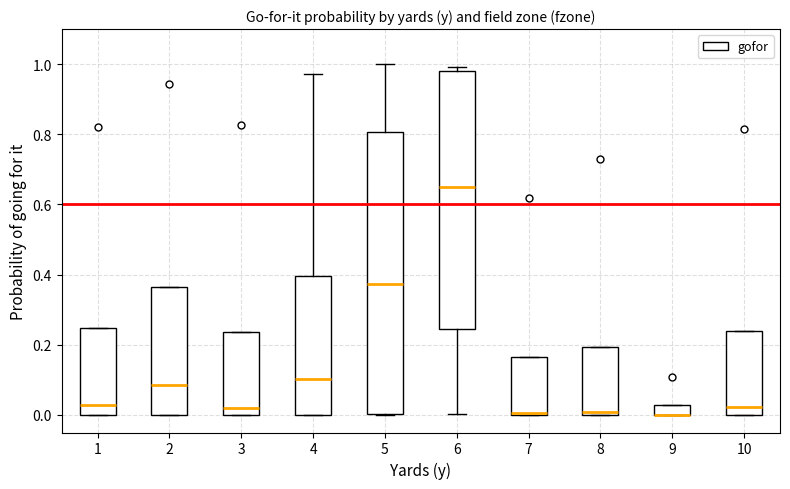

Which box is the tallest, from its lower edge to its upper edge?

5